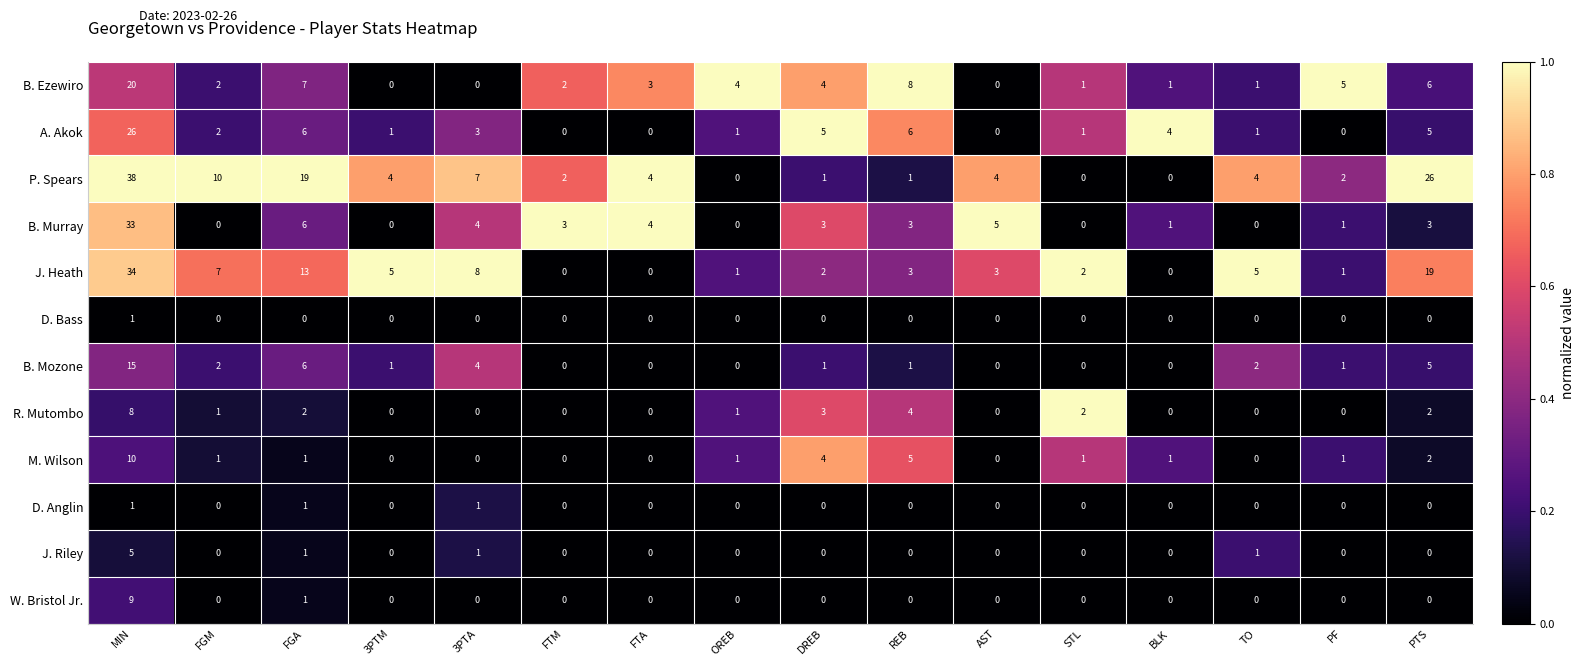

Which series has the largest total across all categories?

P. Spears